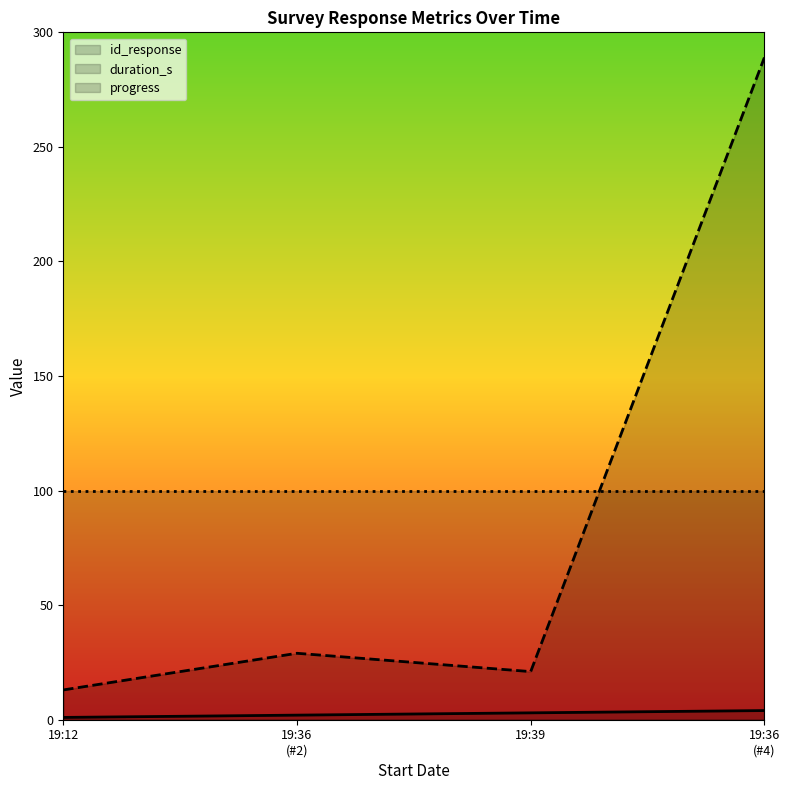

Which series has the largest range (max minus min)?

duration_s